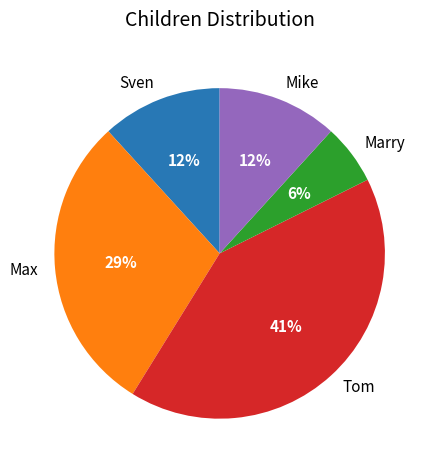

To the nearest percent, what is the difference between the largest and smallest slice percentages?

35%